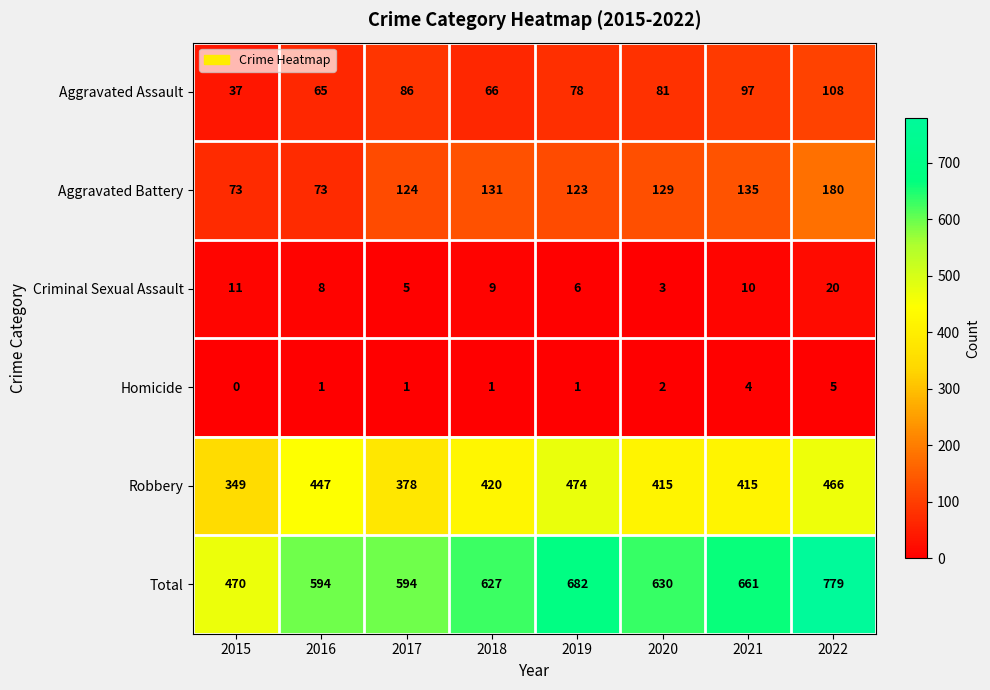

What is the spread (max minus min) of values at 2018?

626